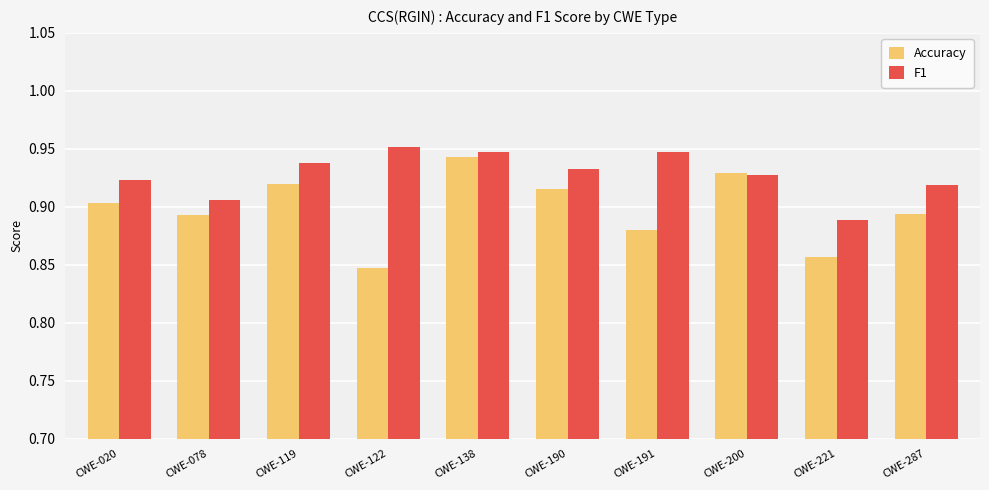

Count the F1 values in the range 0 to 1.

10